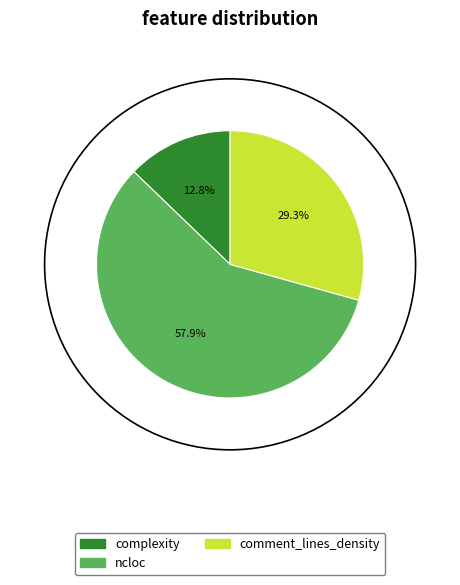

How much of the chart is everything except complexity?

87.2%